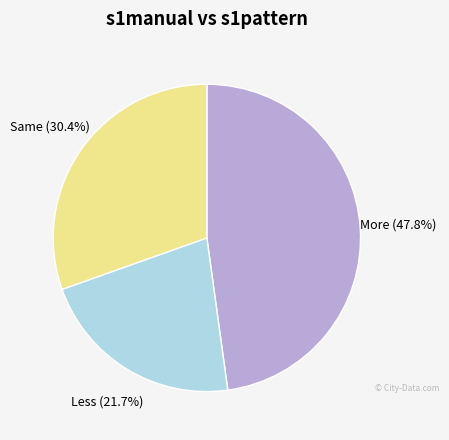

True or false: Less accounts for 16% of the total.

False